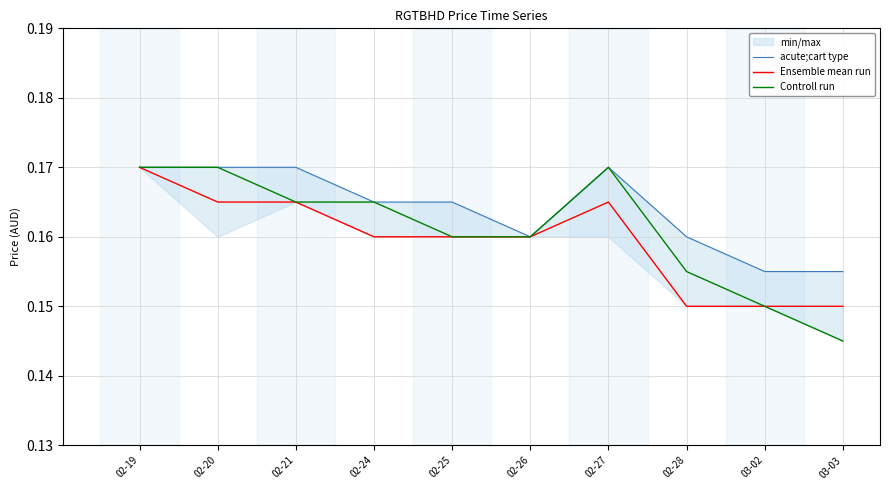

List the series in order of their overall mean, lowest first.

Ensemble mean run, Controll run, acute;cart type